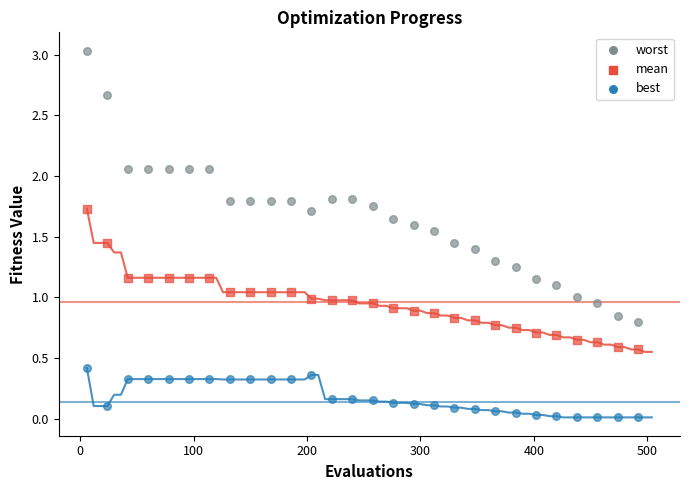

What is the X range (max minus min) for the scatter plot?

486.0